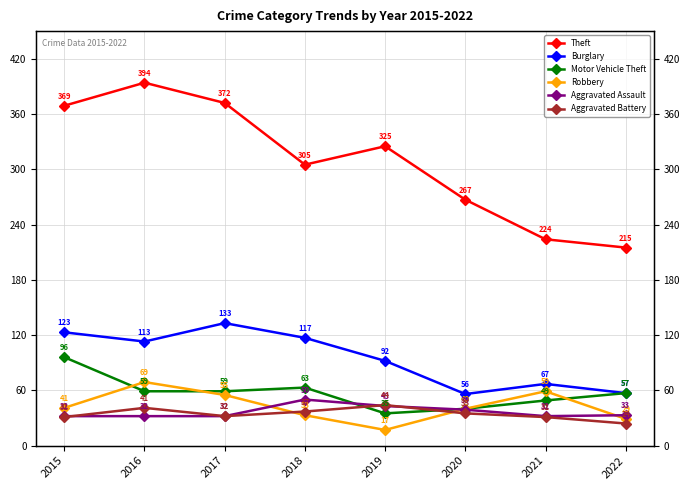

Reading right to left, extract all data points from this chart.

Theft: 215	224	267	325	305	372	394	369
Burglary: 57	67	56	92	117	133	113	123
Motor Vehicle Theft: 57	49	40	35	63	59	59	96
Robbery: 29	59	40	17	33	55	69	41
Aggravated Assault: 33	32	39	43	50	32	32	32
Aggravated Battery: 24	31	35	44	37	32	41	31